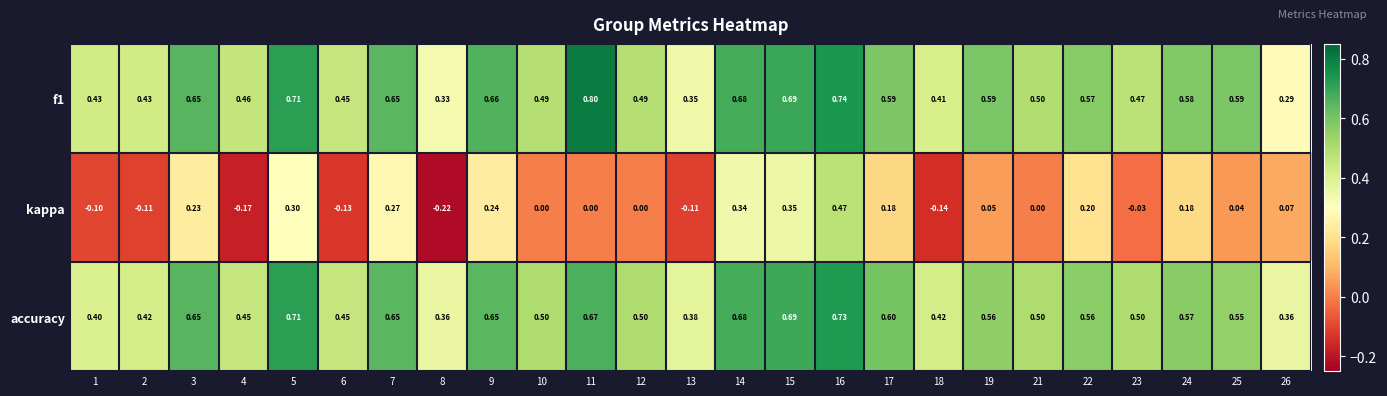

How many data points does each series have?

25